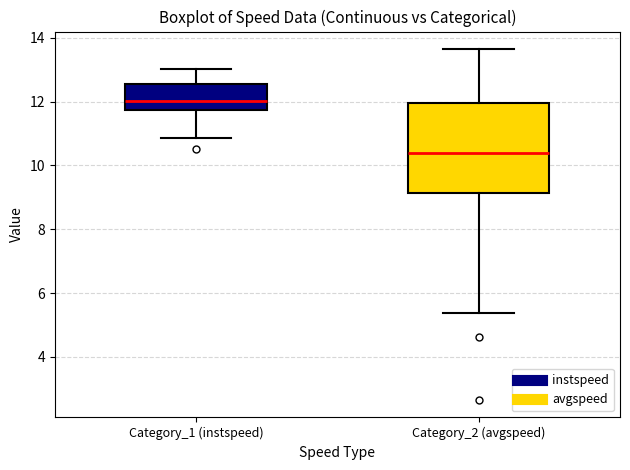

Which box is the tallest, from its lower edge to its upper edge?

Category_2 (avgspeed)